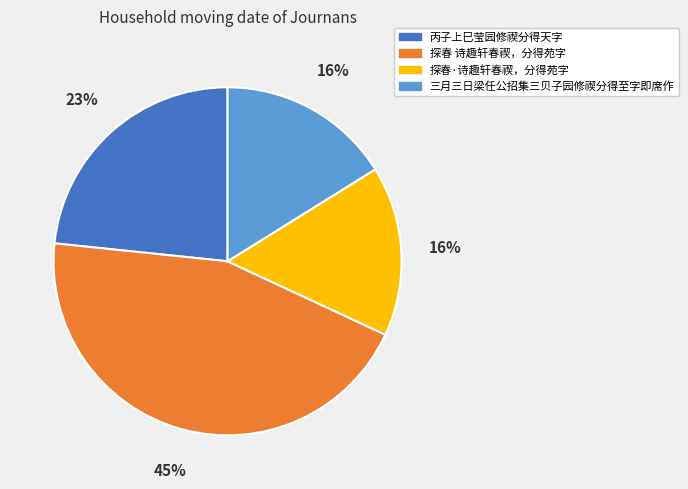

Is it true that 丙子上巳莹园修禊分得天字 is 17% of the pie?

False